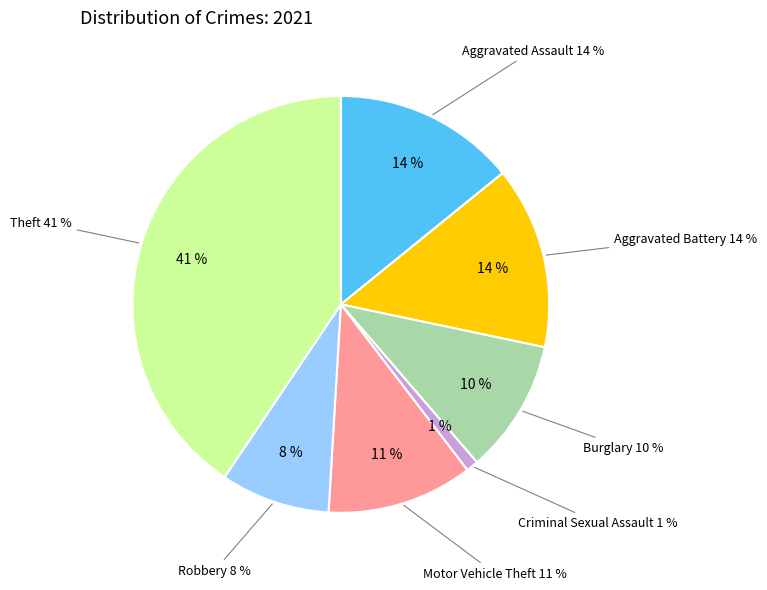

Count the number of slices in the pie.

8